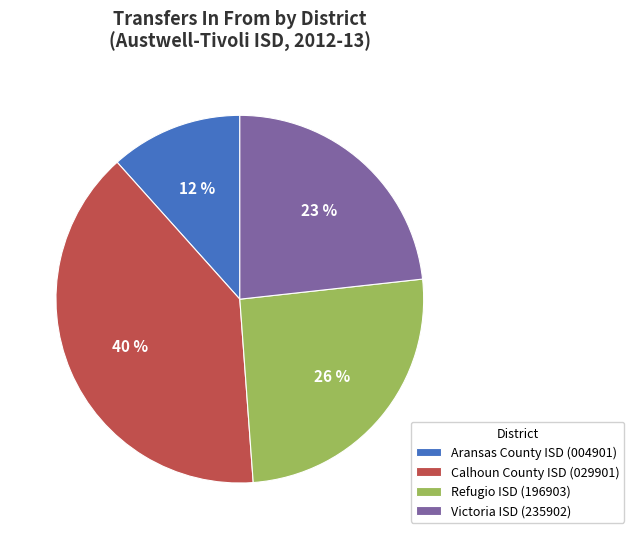

To the nearest percent, what is the difference between the largest and smallest slice percentages?

28%